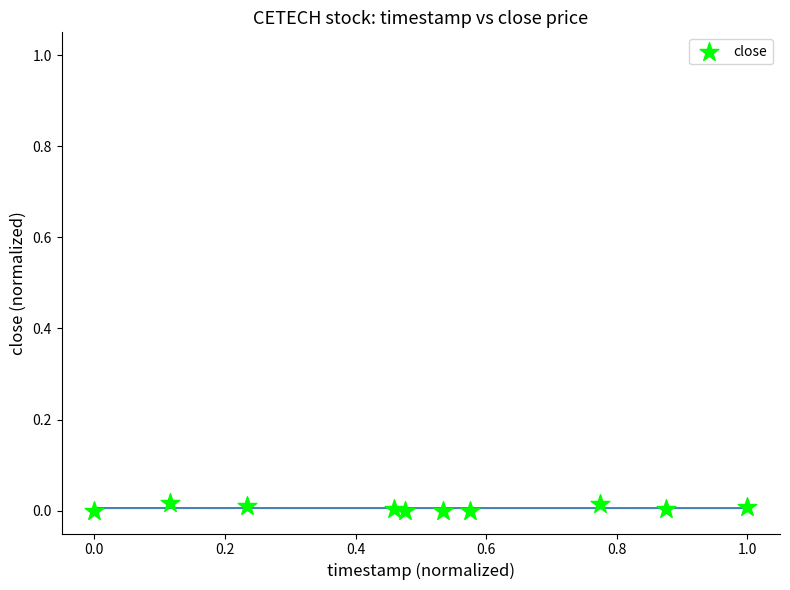

What is the range of X values (max minus min)?

1.0